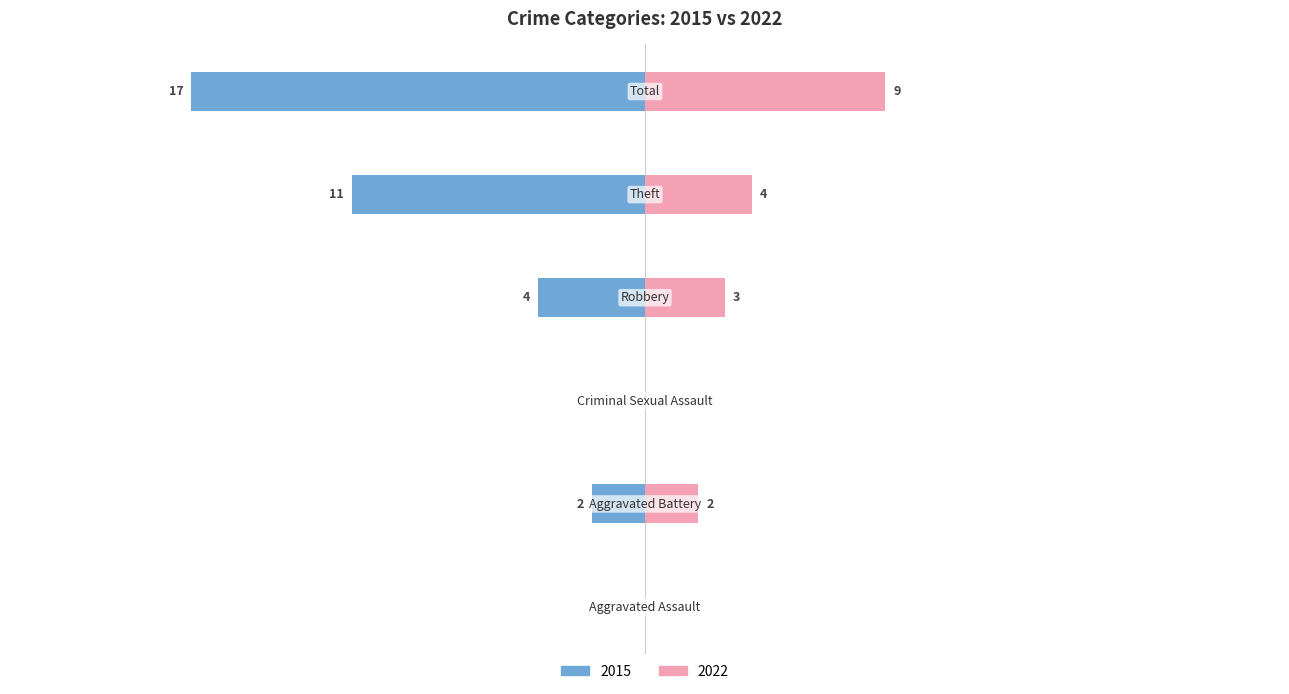

Where is 2015 nearest to the value -8?

Theft